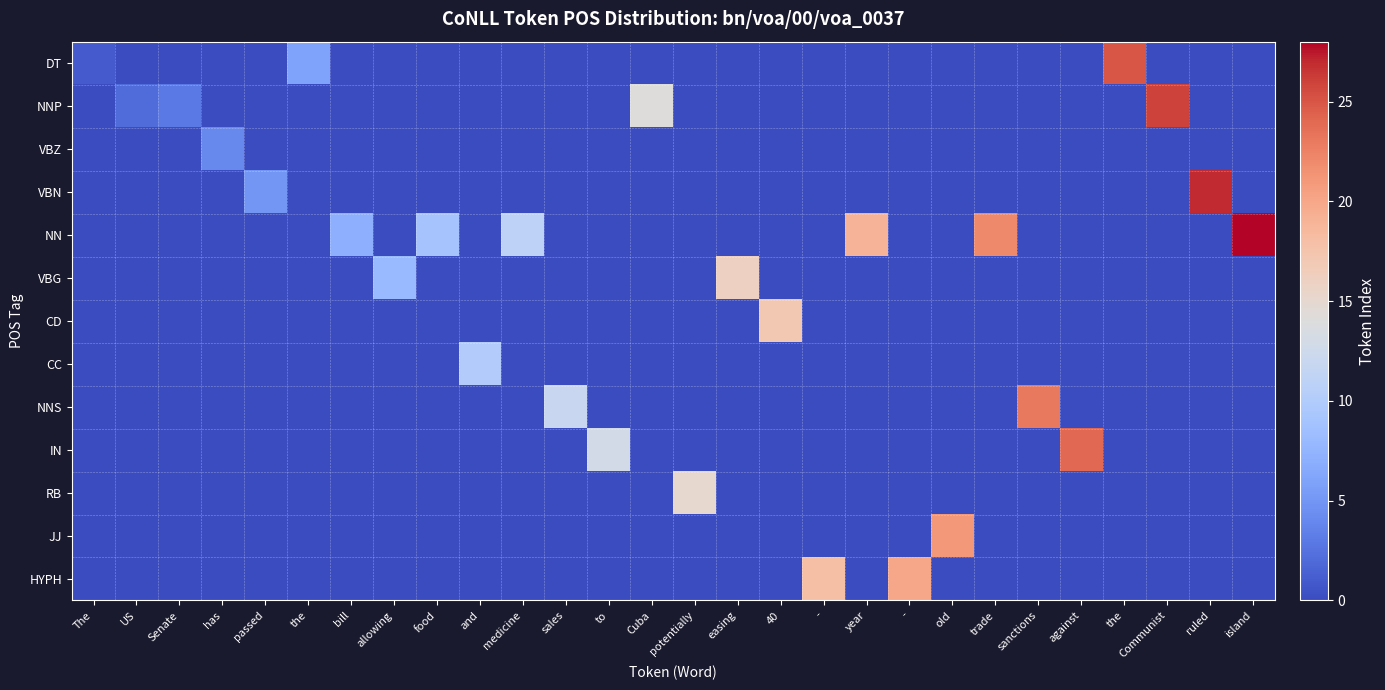

What is the total value across all series at bill?

7